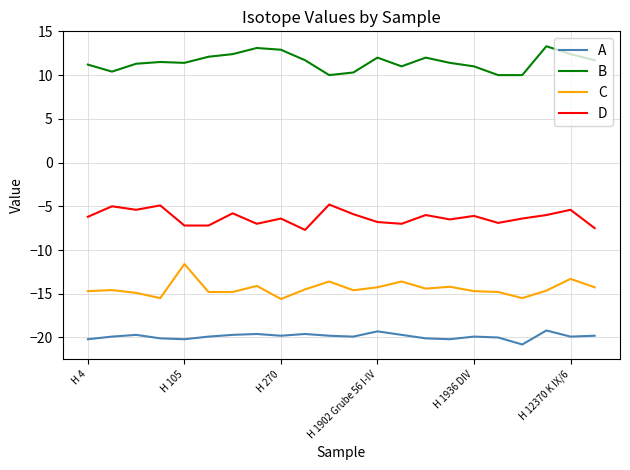

Does the chart have visible grid lines?

Yes